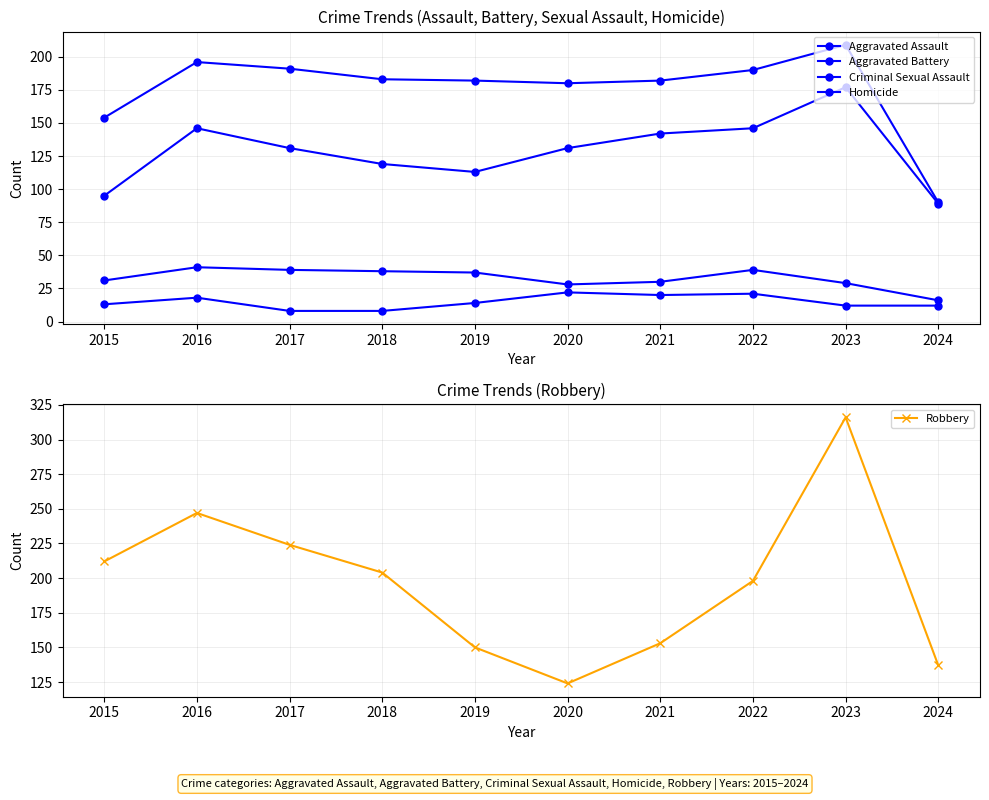

What is the value of the Homicide point at the 2nd from the left?

18